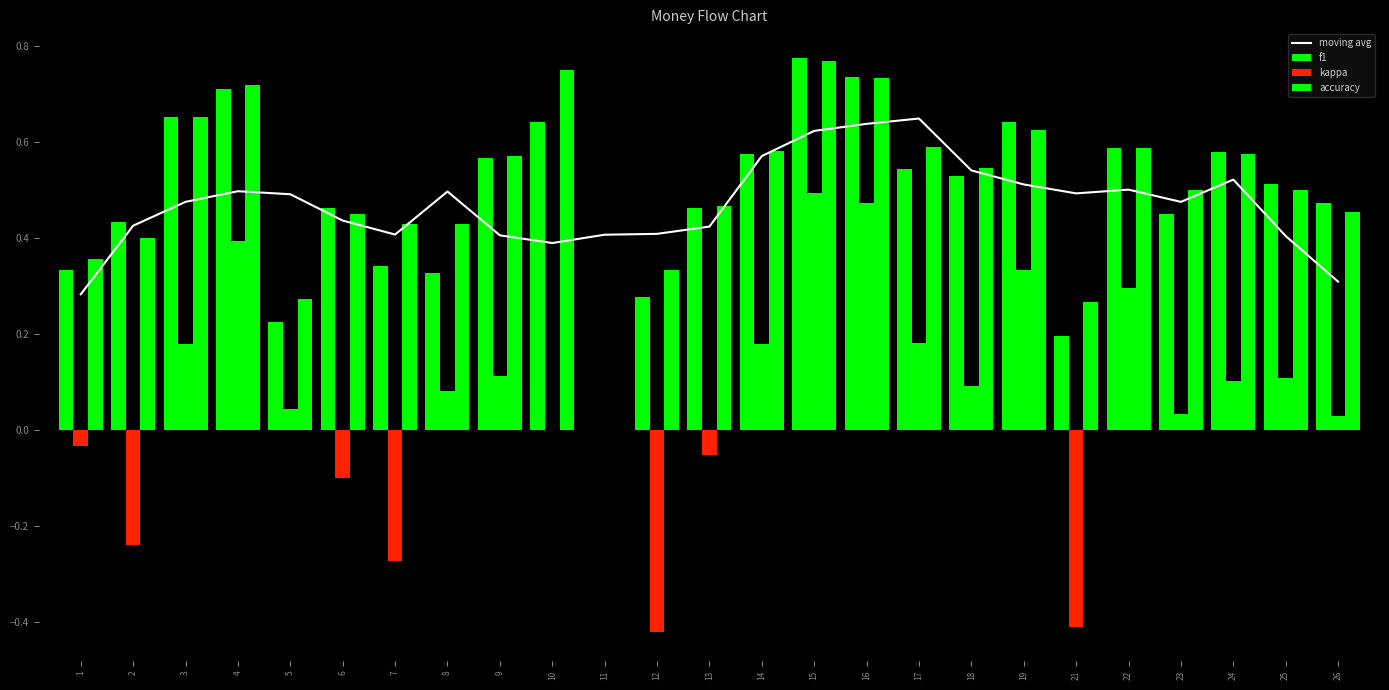

How many data points in f1 are above 0?

24